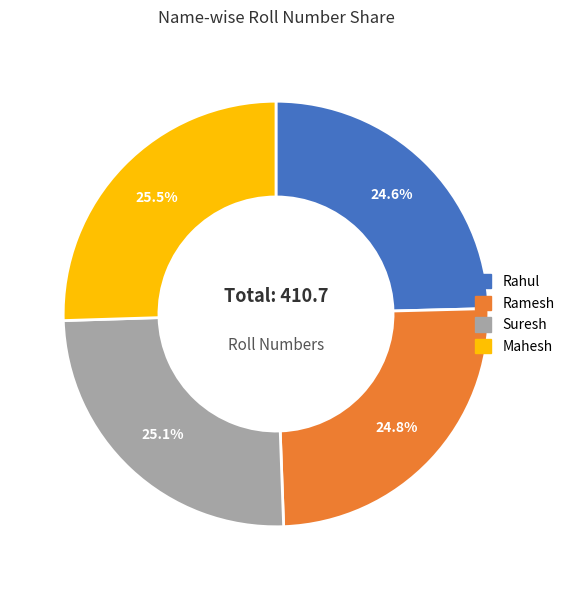

How many segments does this pie chart have?

4